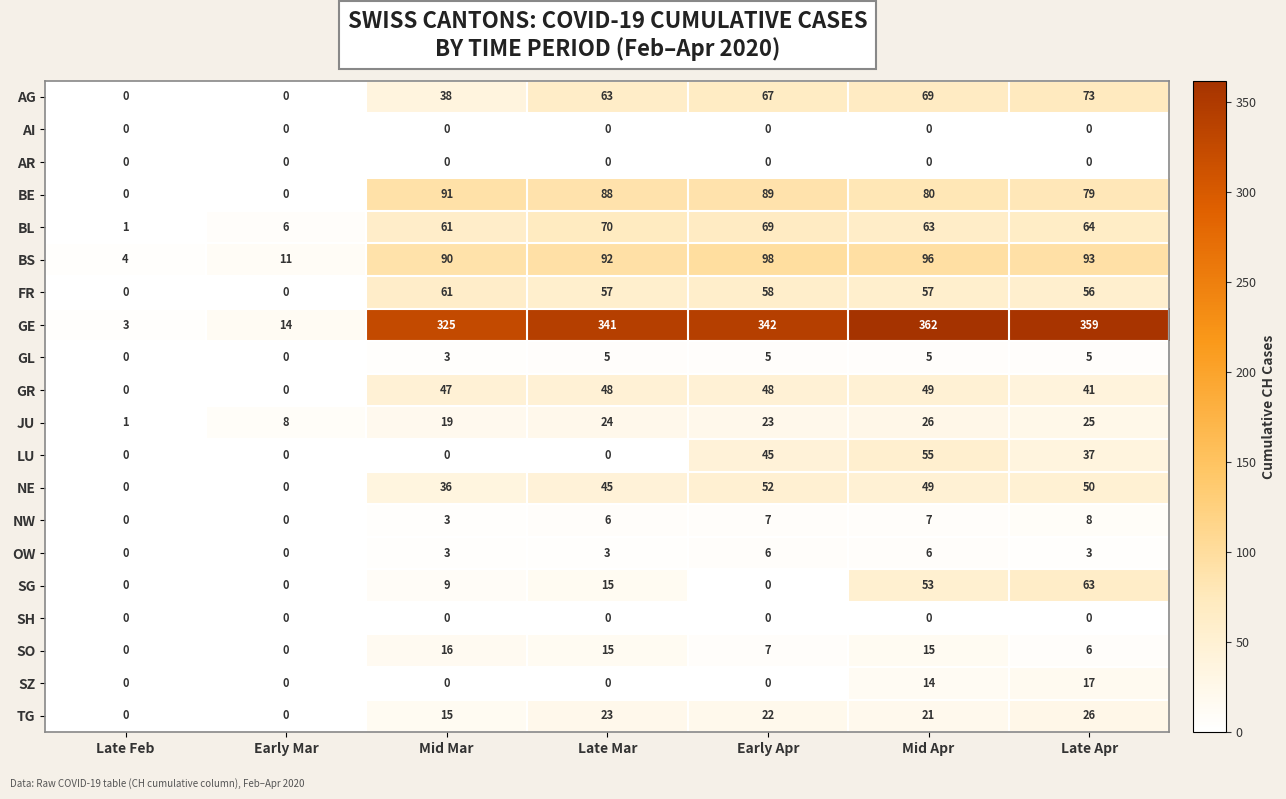

The value of GE at Late Feb is 3. True or false?

True